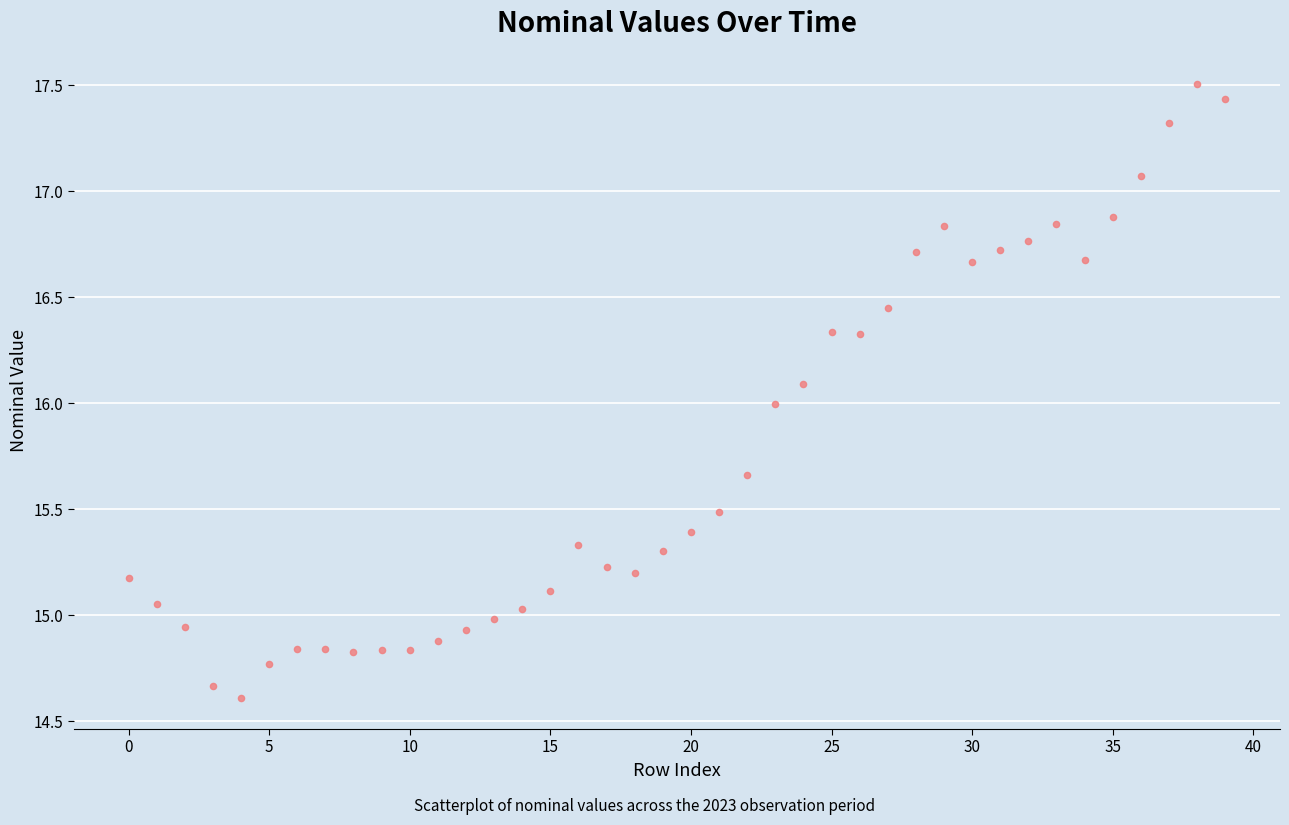

What is the range of Y values (max minus min)?

2.9